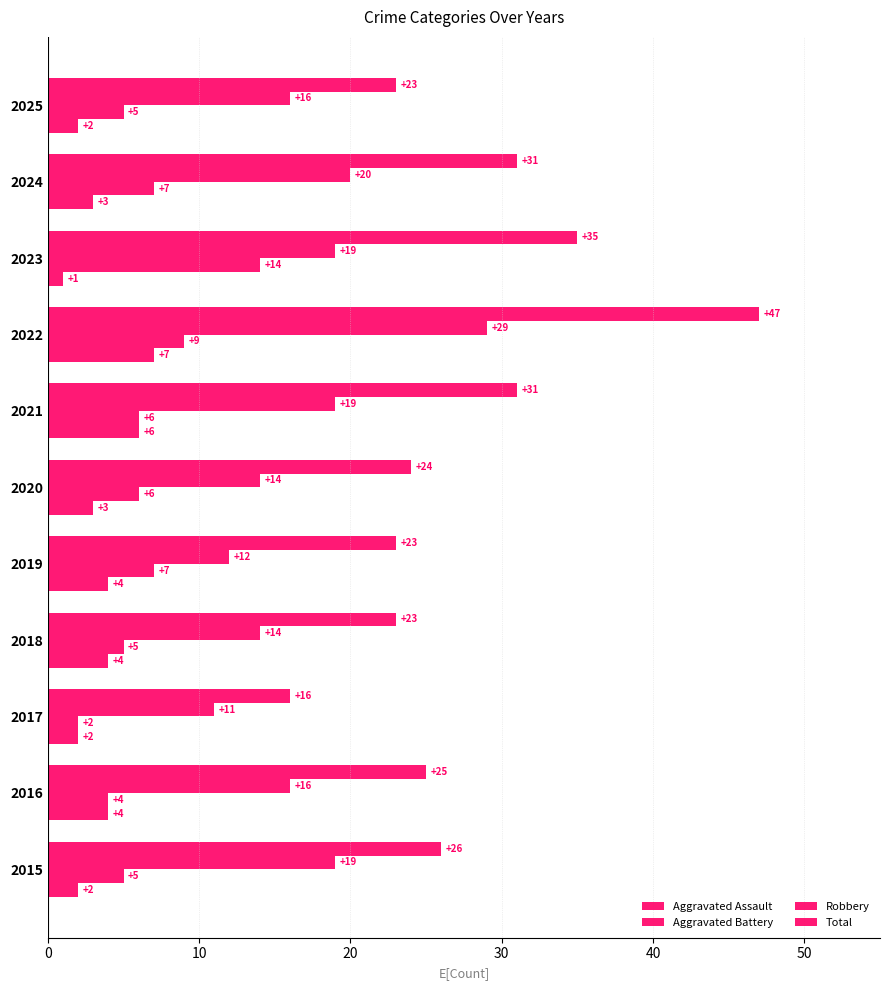

How many distinct data groups are displayed?

4